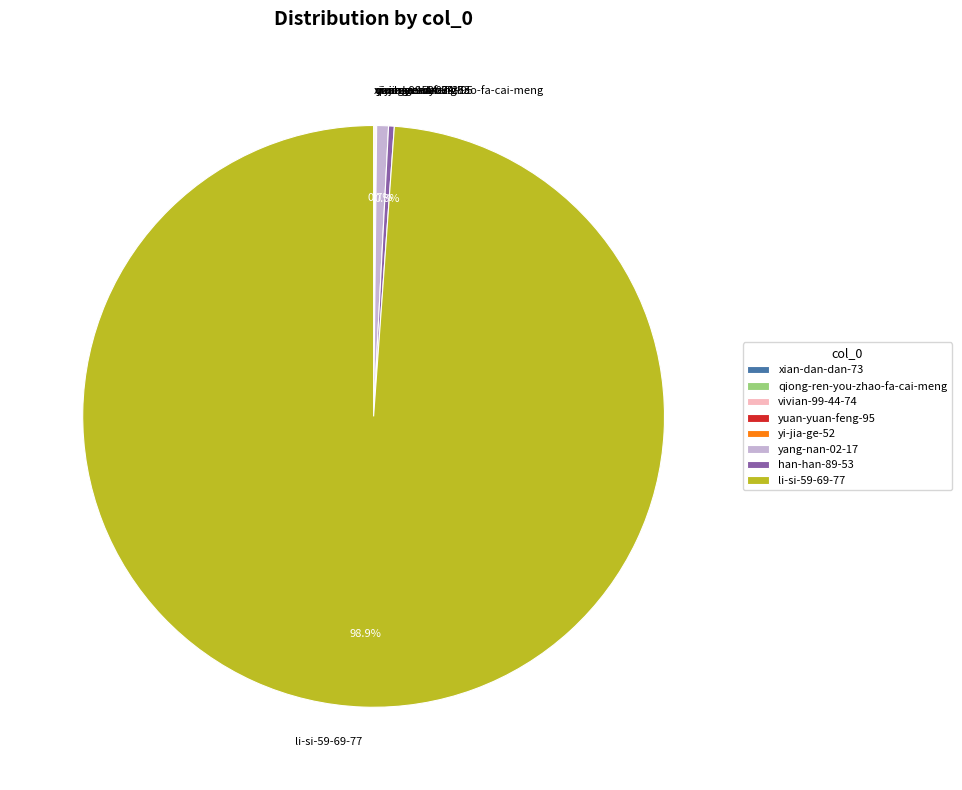

What portion of the pie excludes li-si-59-69-77?

1.1%